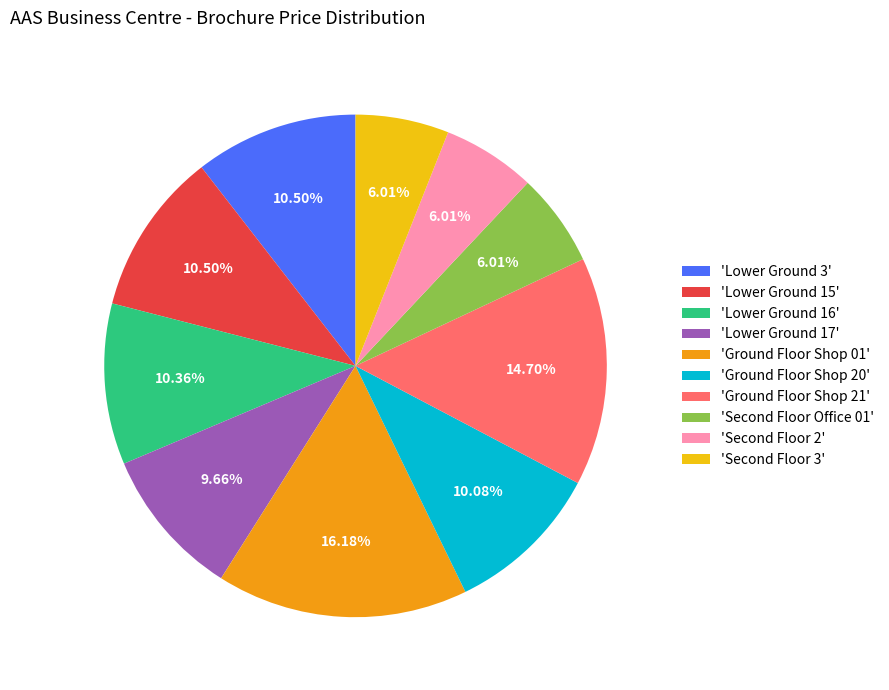

Between 'Ground Floor Shop 20' and 'Ground Floor Shop 01', which is larger?

'Ground Floor Shop 01'